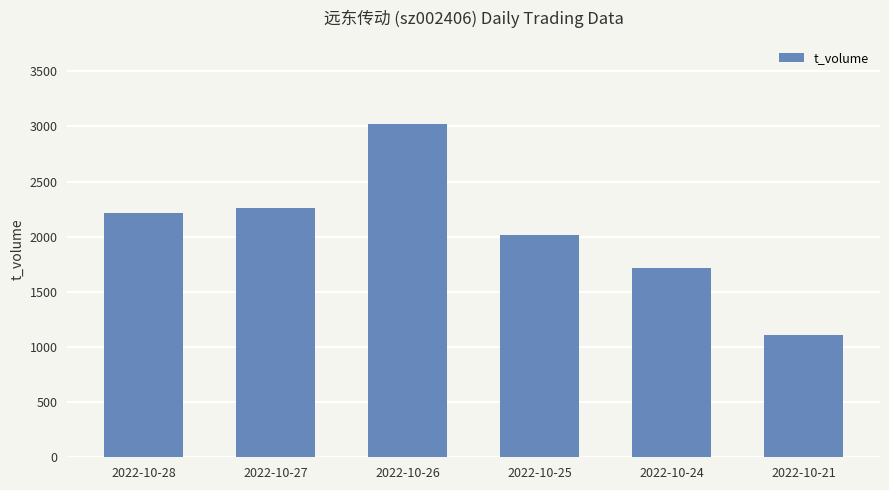

What is the greatest value displayed?

3020